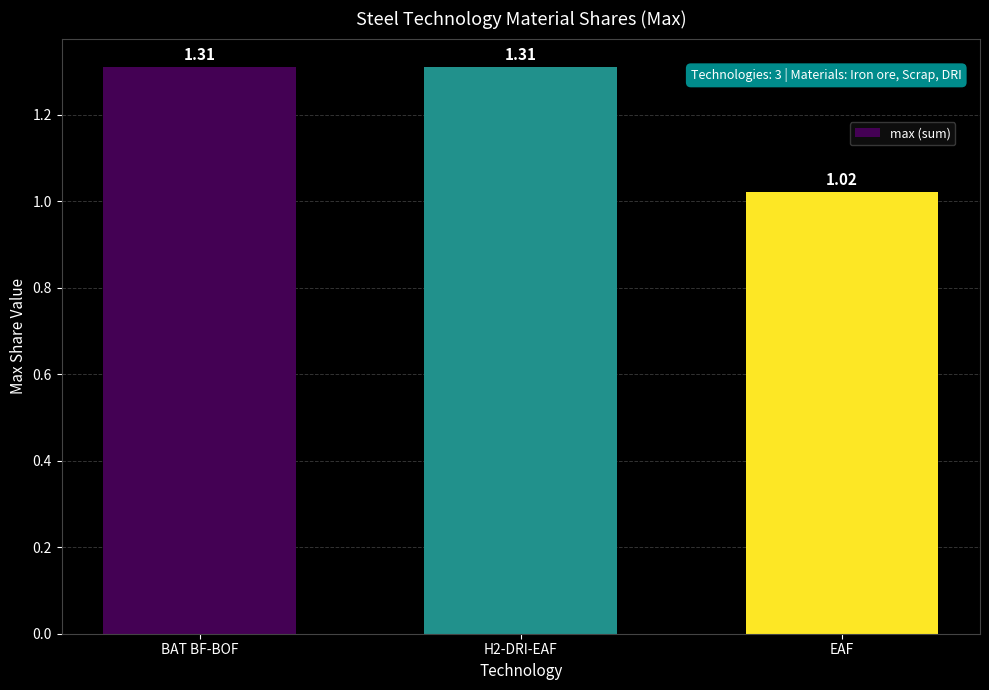

What is the average value?

1.2